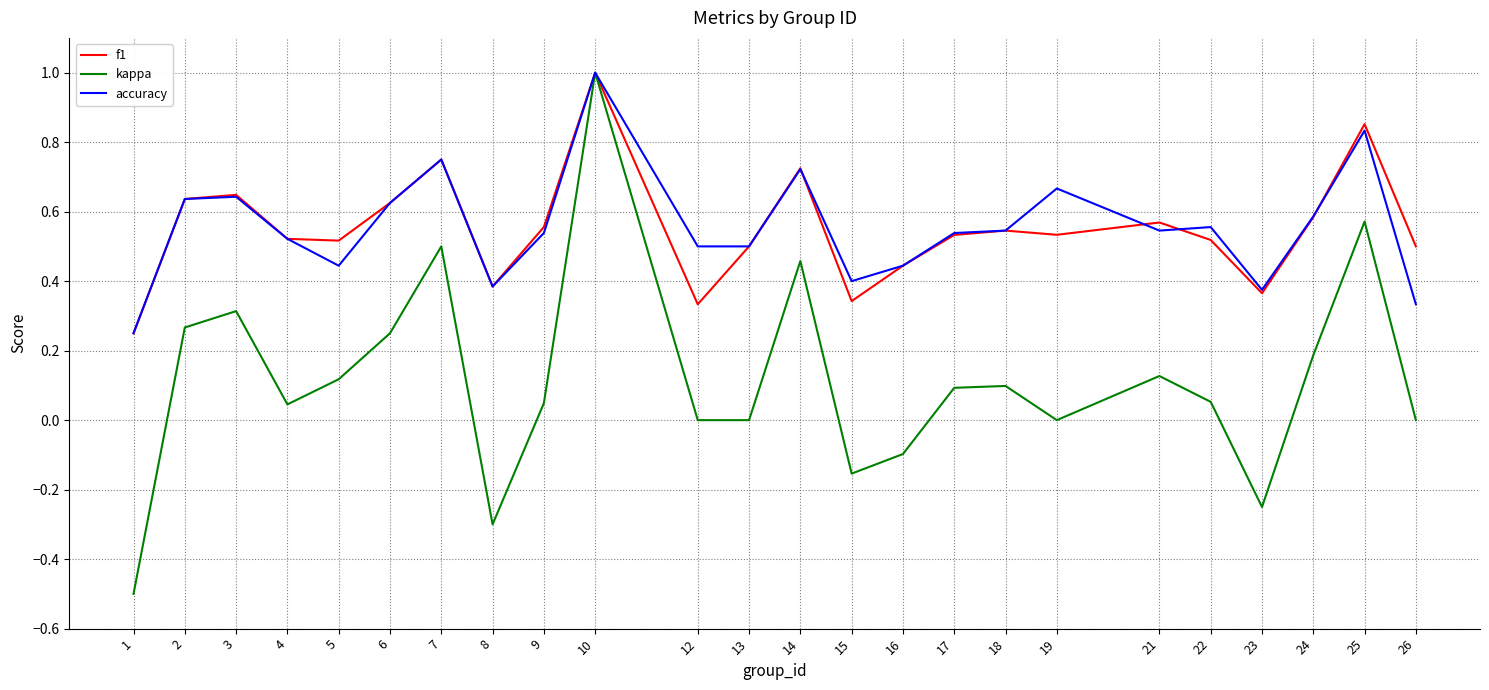

Is it true that kappa equals 0.0 at 18?

False